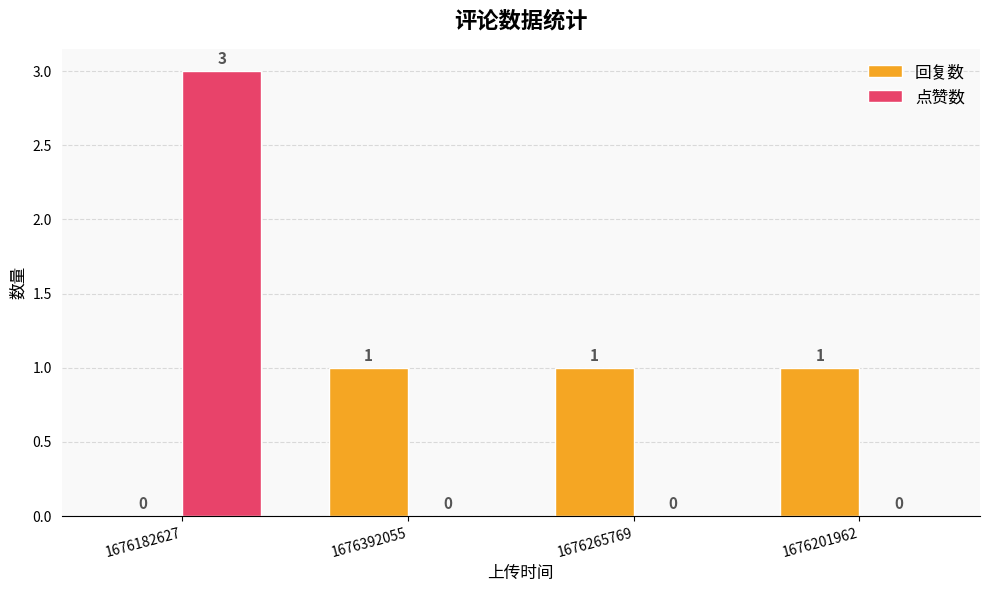

Between 1676182627 and 1676392055, which series saw the biggest shift?

点赞数